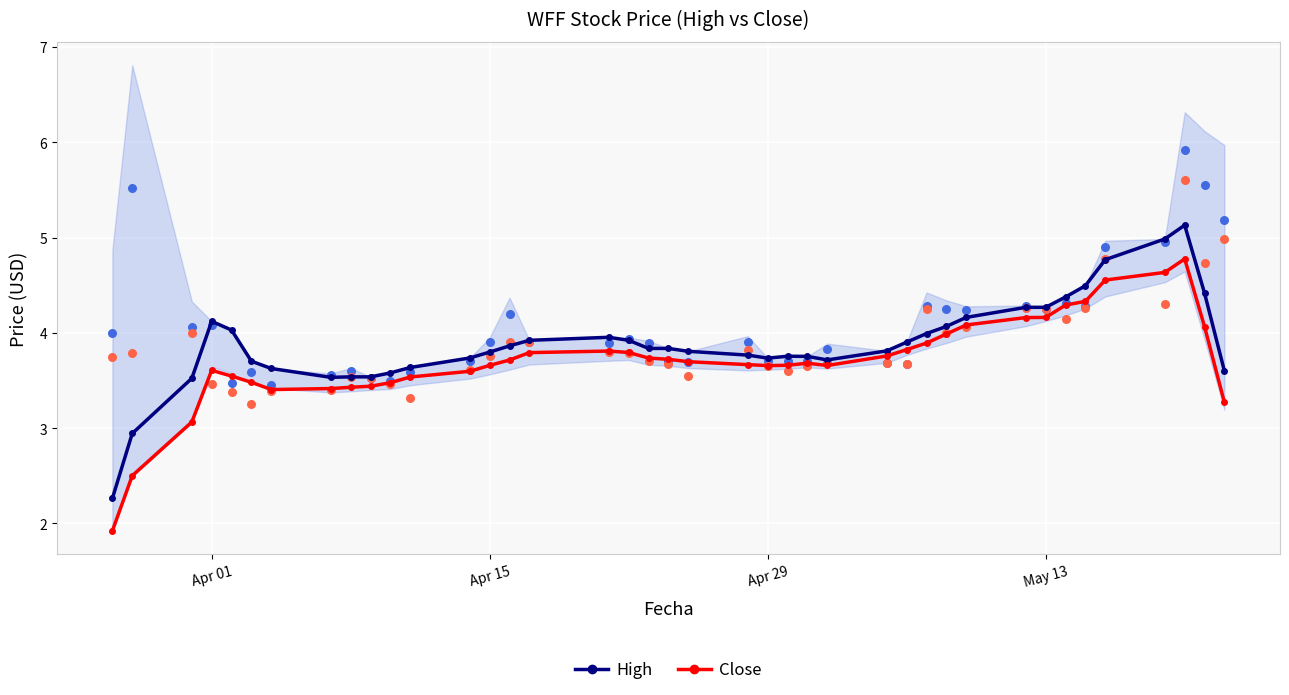

What are all the series names shown in the legend?

High, Close